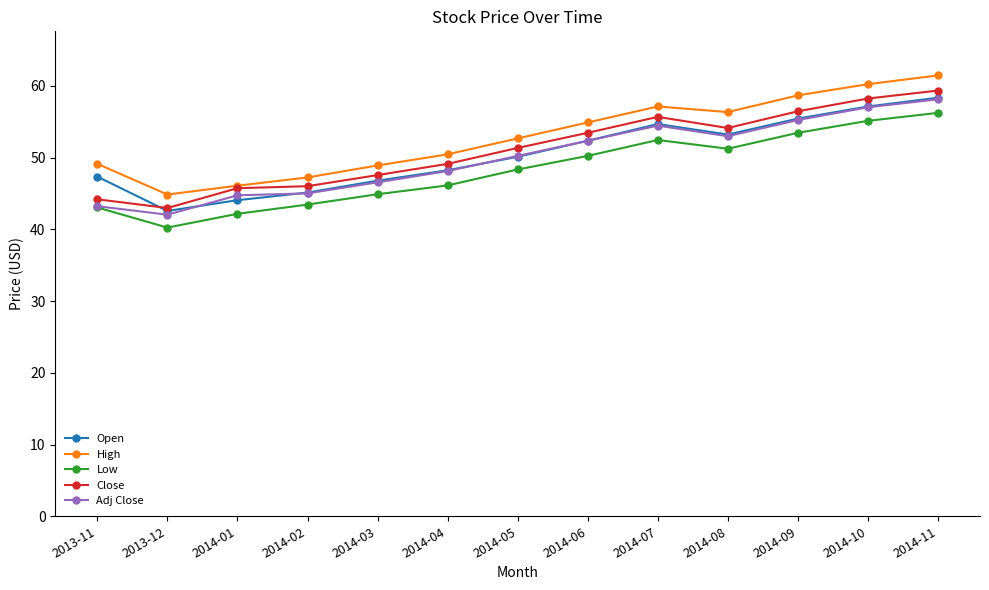

At which label does Close reach its peak?

2014-11